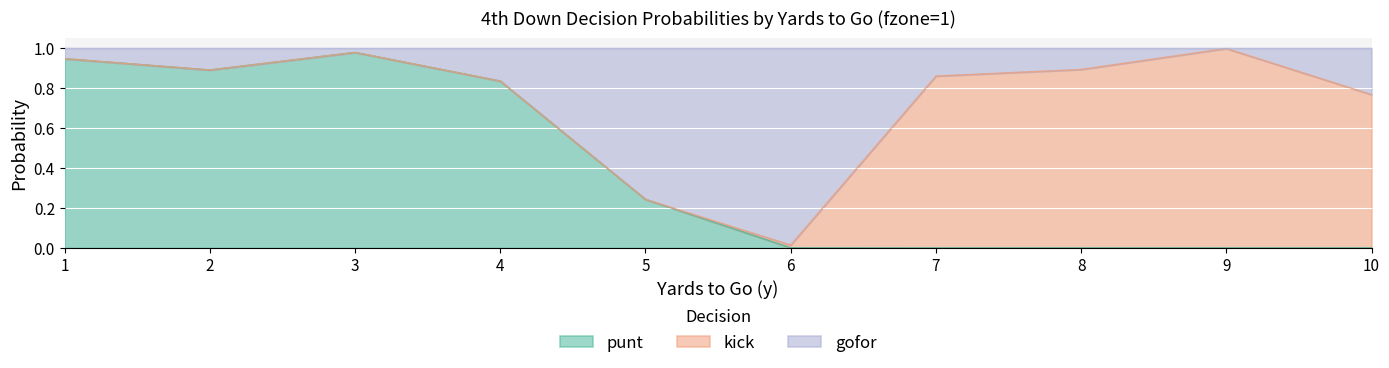

The value of punt at 5 is 0.1. True or false?

False